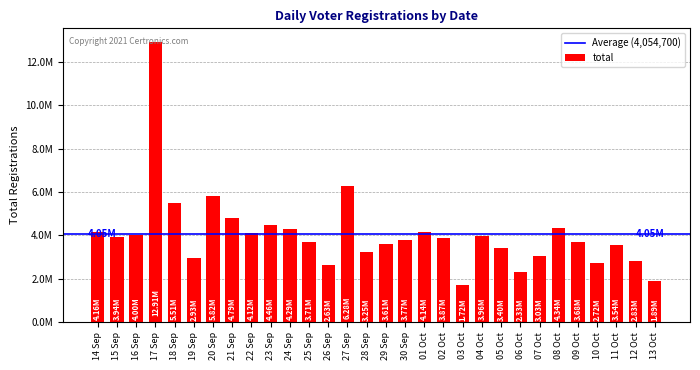

What is the sum of all values?

121640988